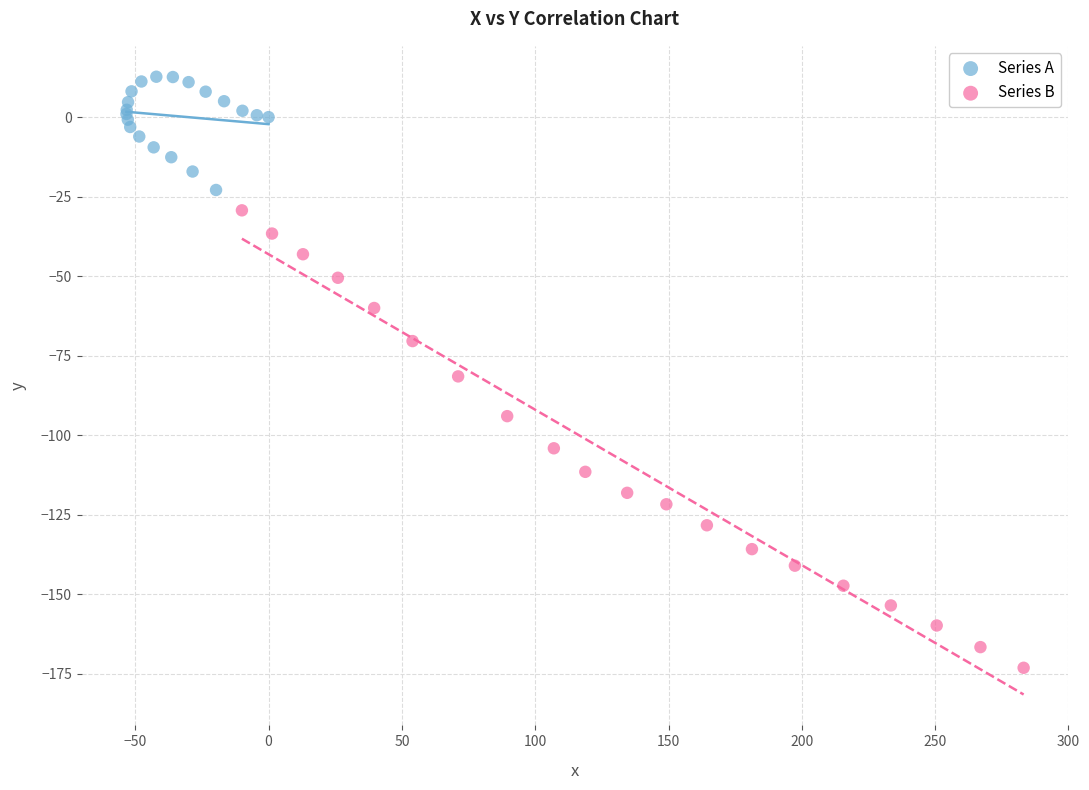

Which series has the largest Y range (max minus min)?

Series B